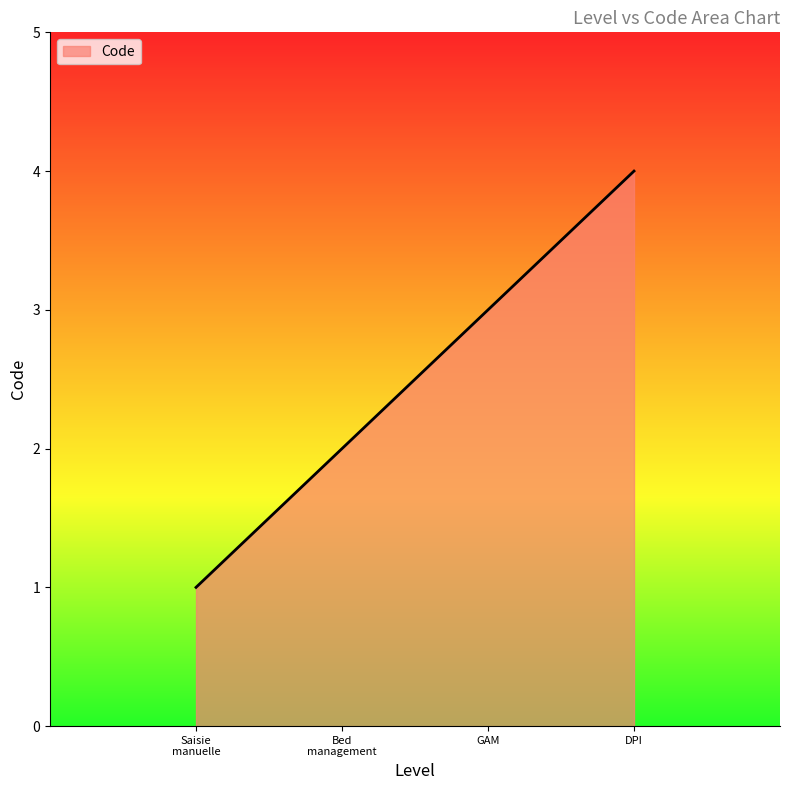

At which category does the chart reach its minimum across all series?

Saisie
manuelle